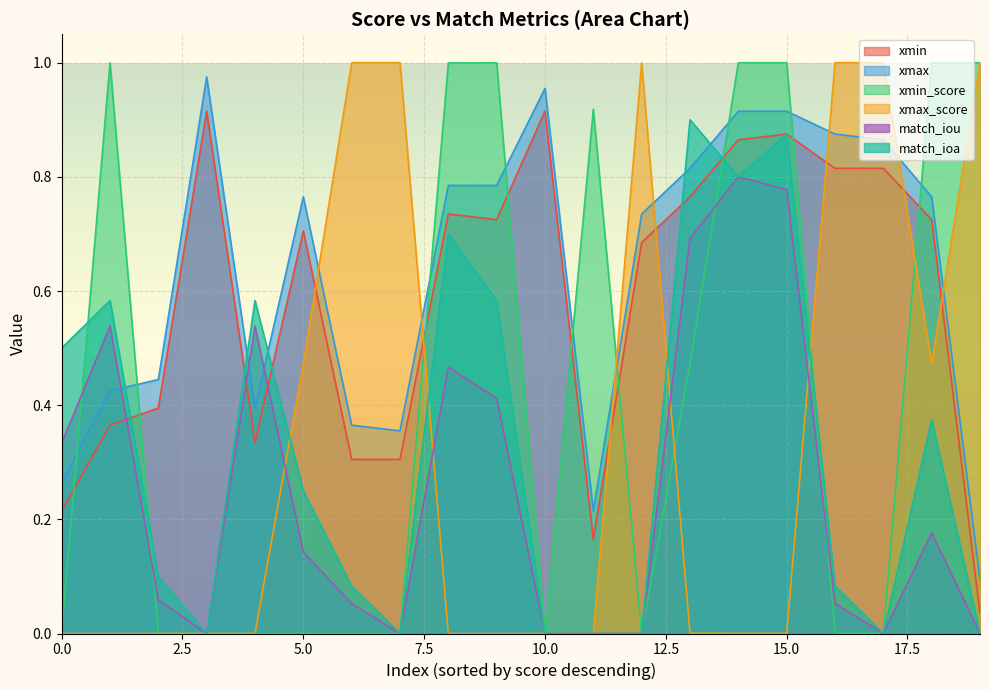

How many data points does each series have?

20